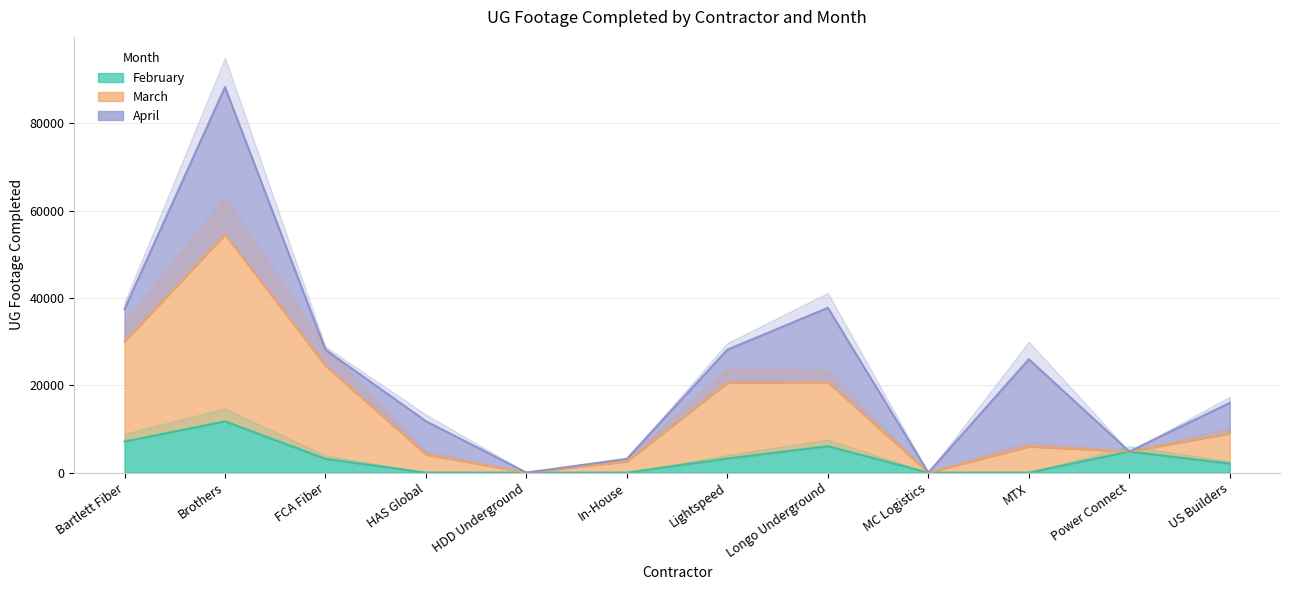

At which category is the sum across all series the highest?

Brothers